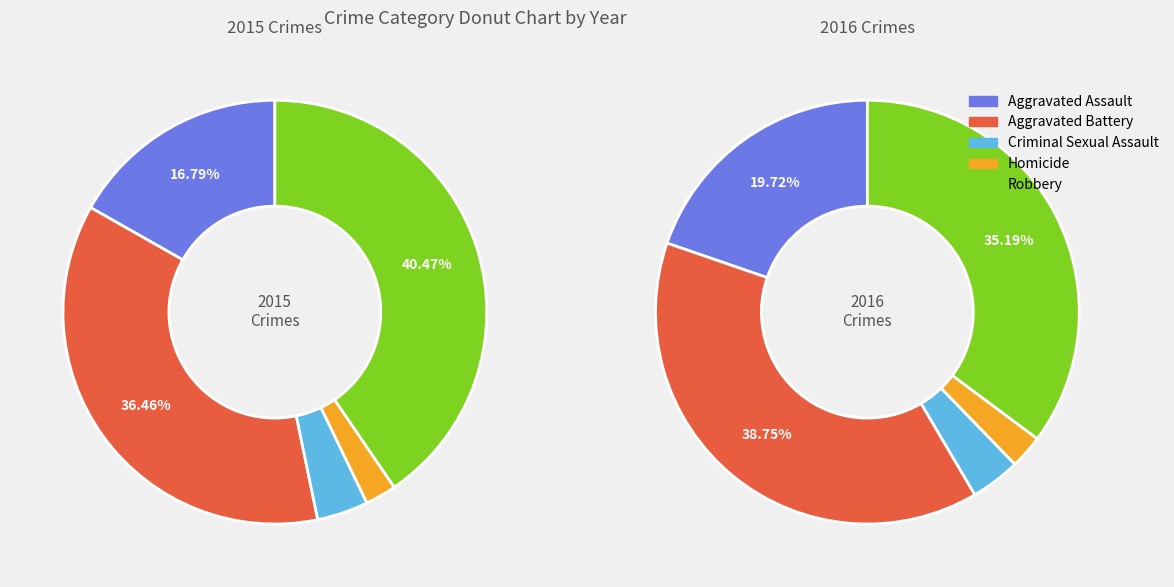

What is the total percentage of Aggravated Assault and Homicide?

19.2%